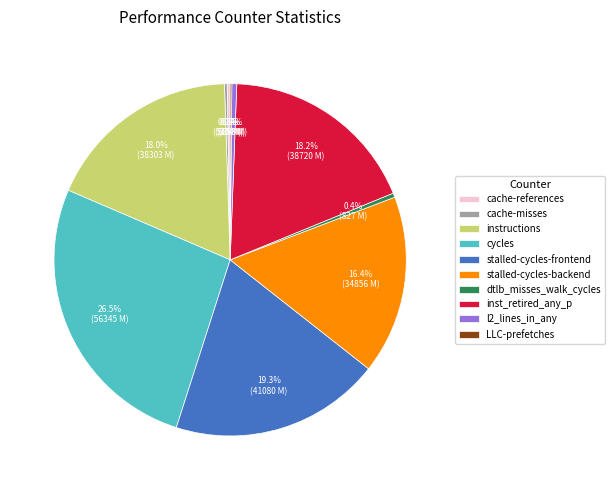

To the nearest percent, what is the difference between the largest and smallest slice percentages?

26%